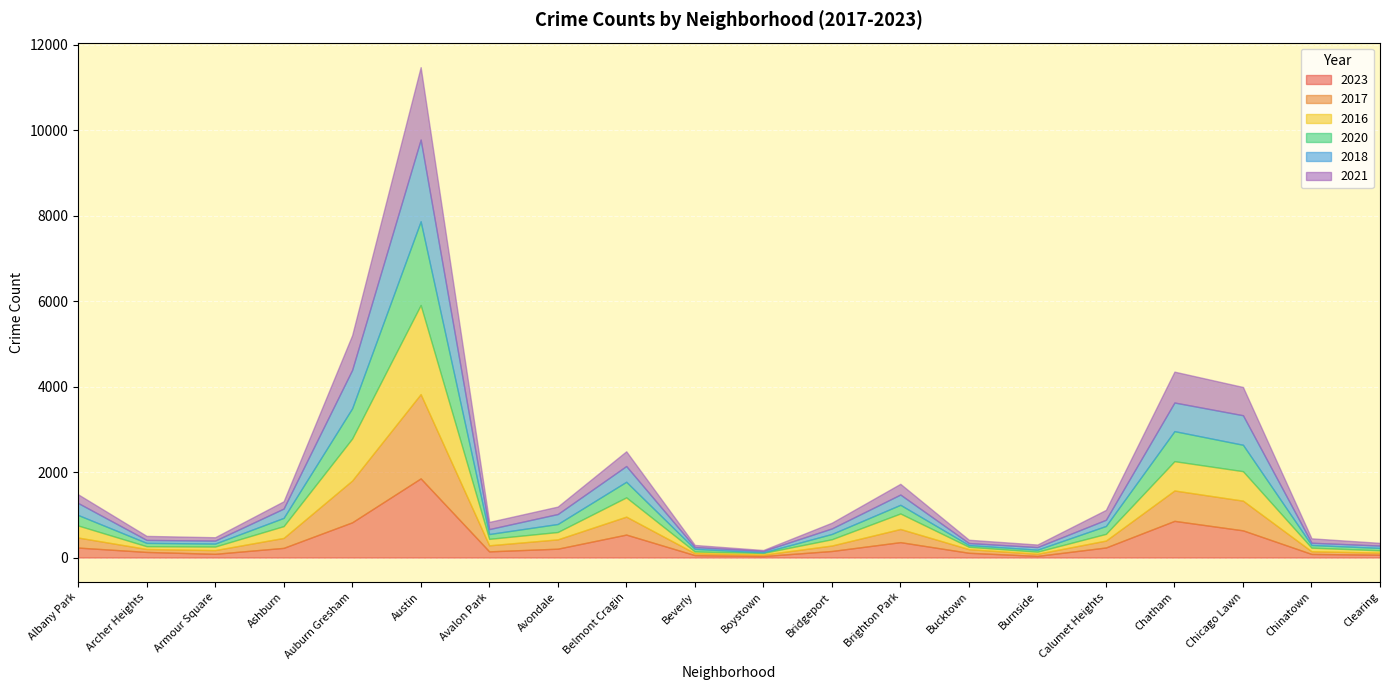

The value of 2018 at Bridgeport is 202. True or false?

False